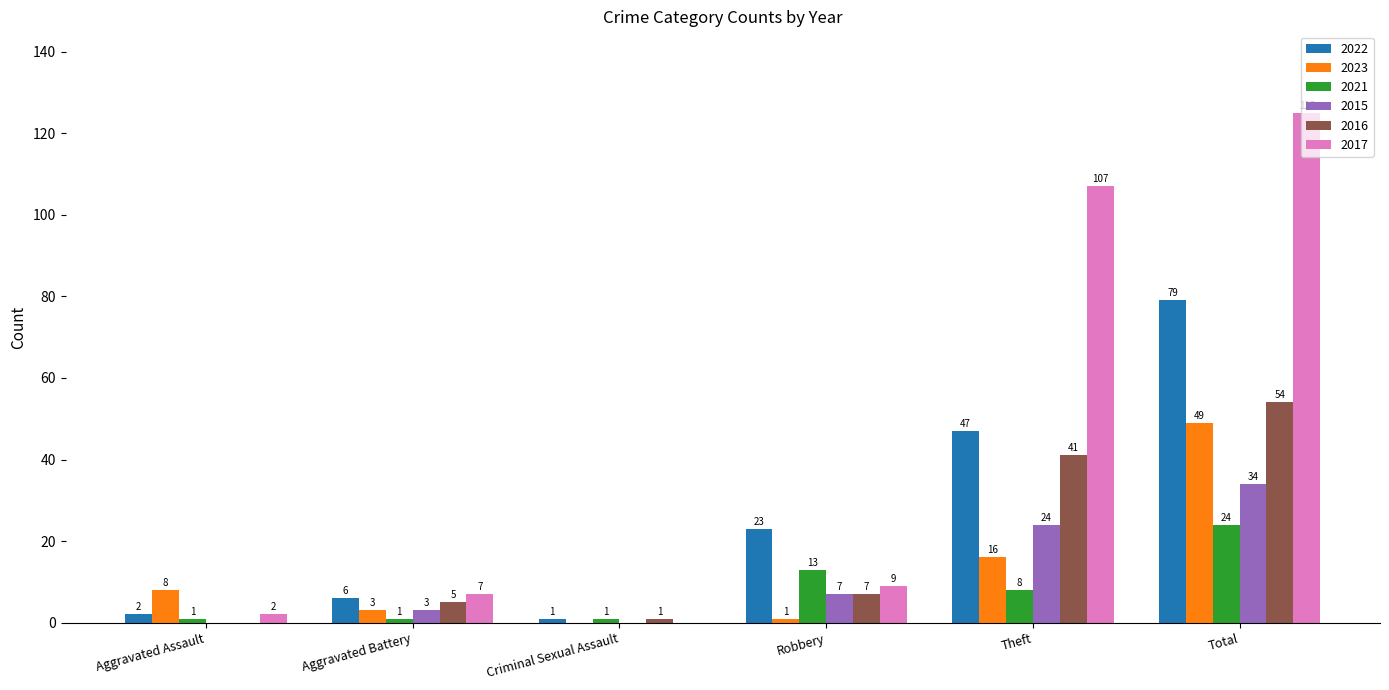

Count the number of data series in this chart.

6